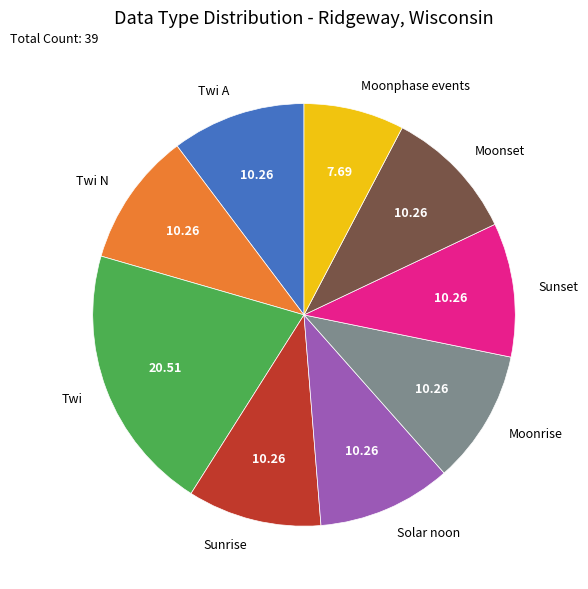

Do Moonphase events and Sunrise together represent more than half of the pie?

No